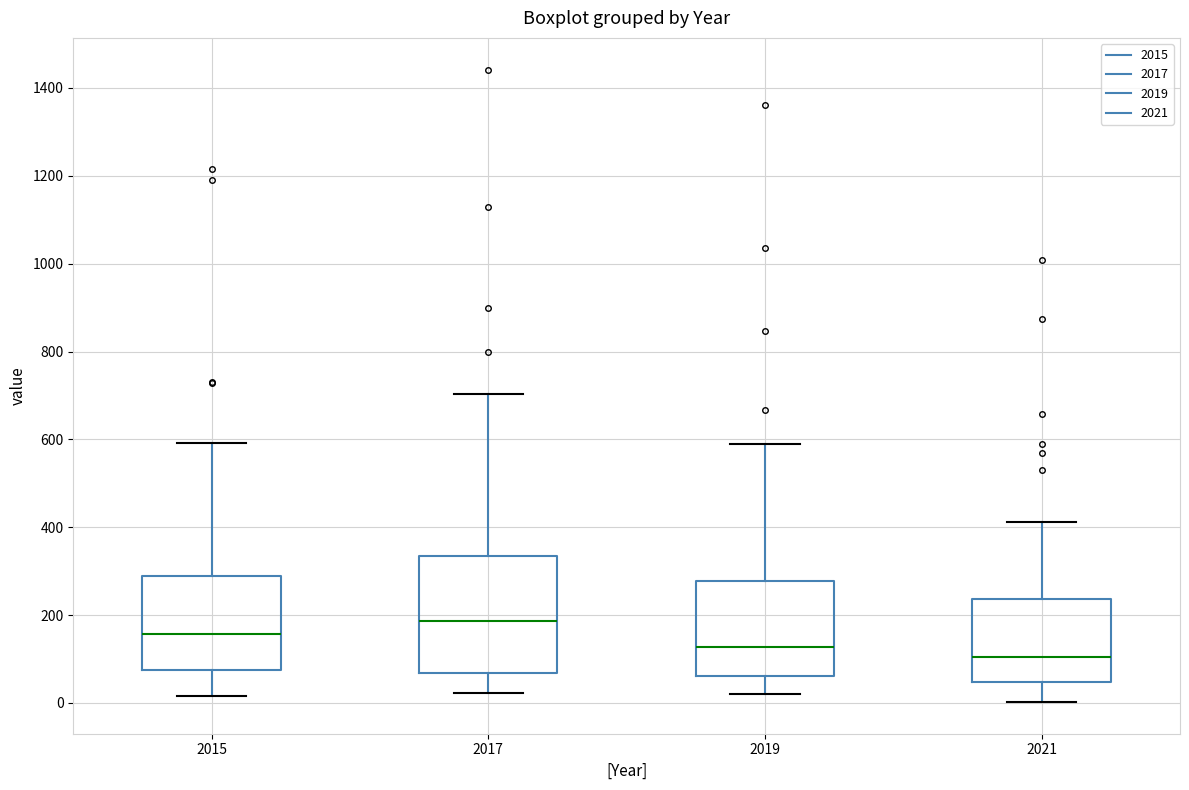

Reading left to right, read every box against the y-axis: the position of its median line, the range the box covers, and the ends of its whiskers. The values are not printed on the chart, so give them approximately, as read against the axis.

2015: median 160, box 80 to 280, whiskers 20 to 600
2017: median 180, box 60 to 340, whiskers 20 to 700
2019: median 120, box 60 to 280, whiskers 20 to 600
2021: median 100, box 40 to 240, whiskers 0 to 420